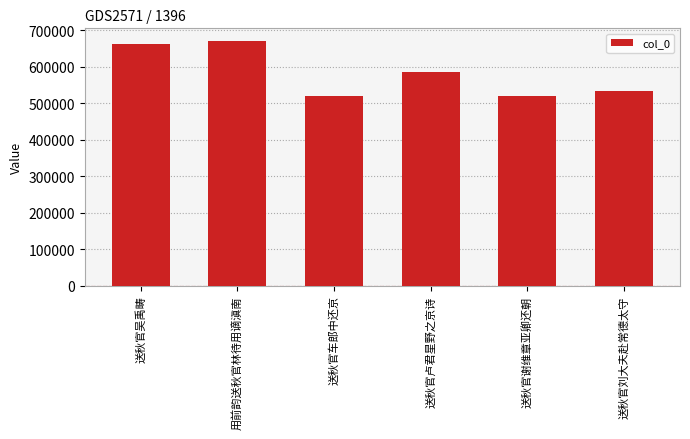

What is the greatest value displayed?

672200